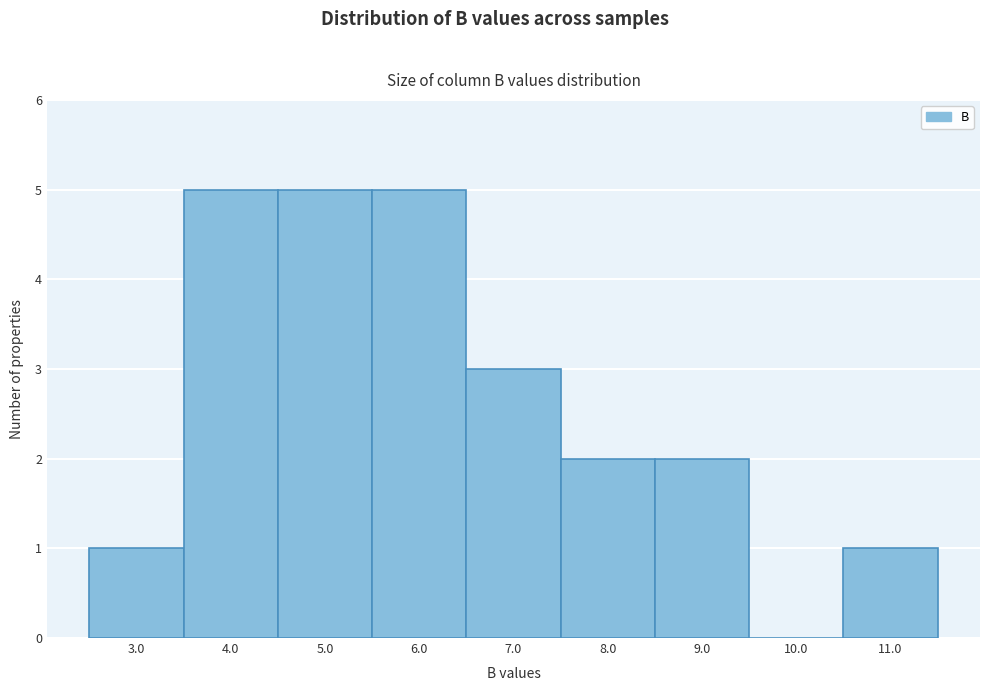

Reading left to right, extract all data points from this chart.

3.0=1	4.0=5	5.0=5	6.0=5	7.0=3	8.0=2	9.0=2	10.0=0	11.0=1